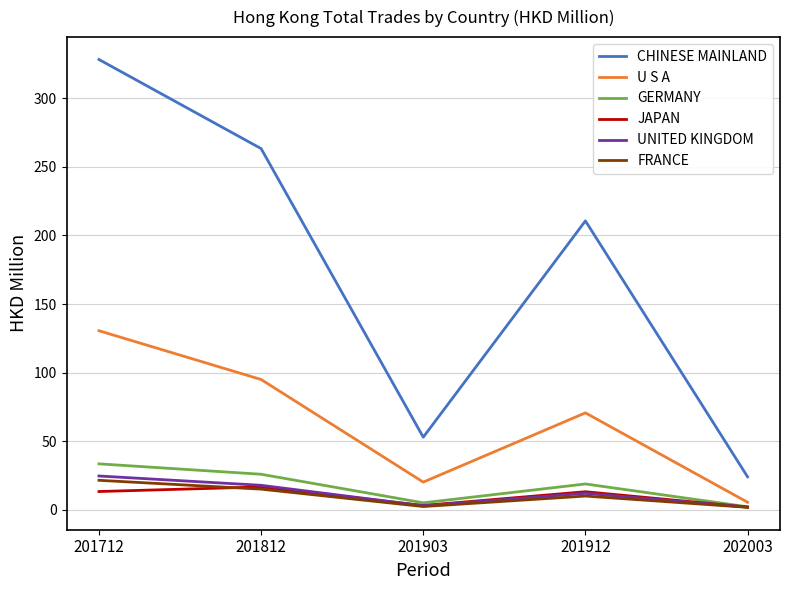

How many interior local peaks does the UNITED KINGDOM series have?

1